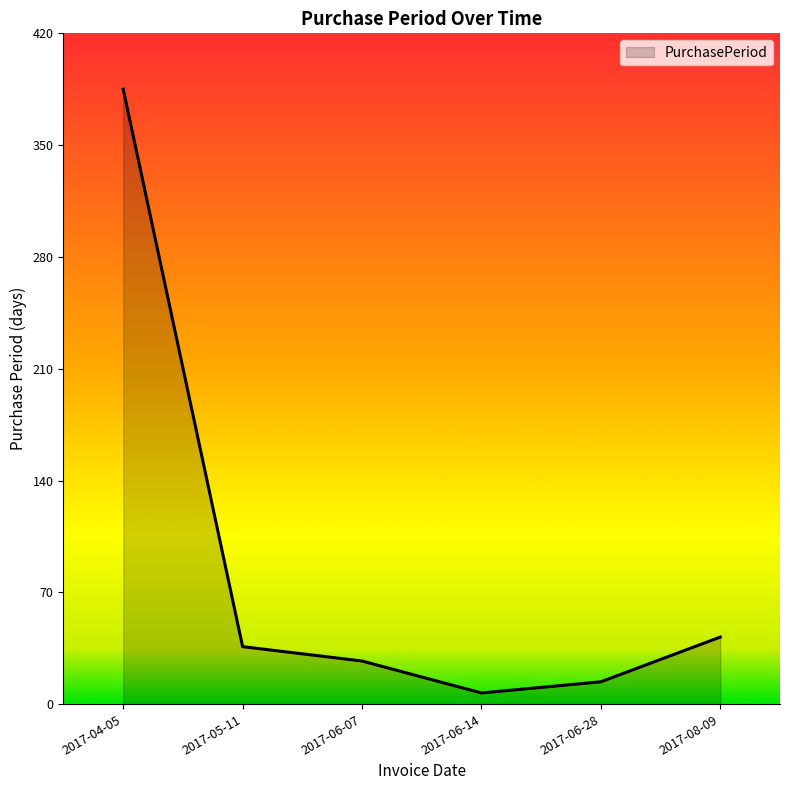

What is the ratio of the value at 2017-08-09 to the value at 2017-06-07?

1.6